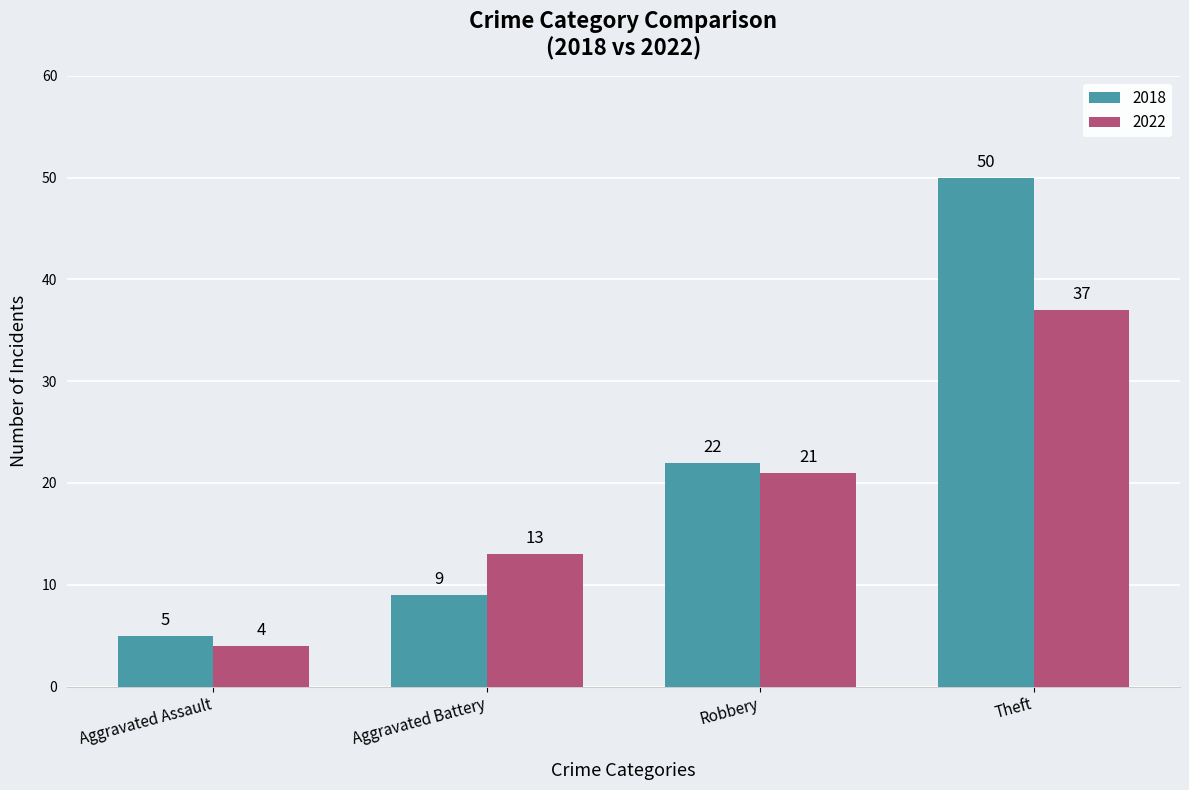

Are the bars horizontal?

No